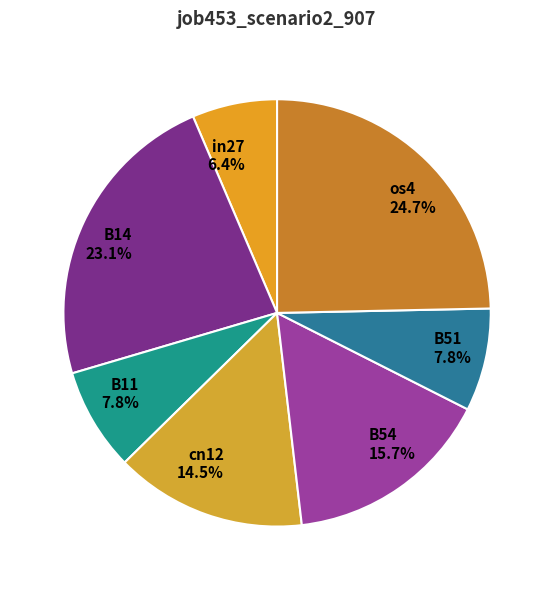

To the nearest percent, what is the difference between the in27 and B54 slice percentages?

9%